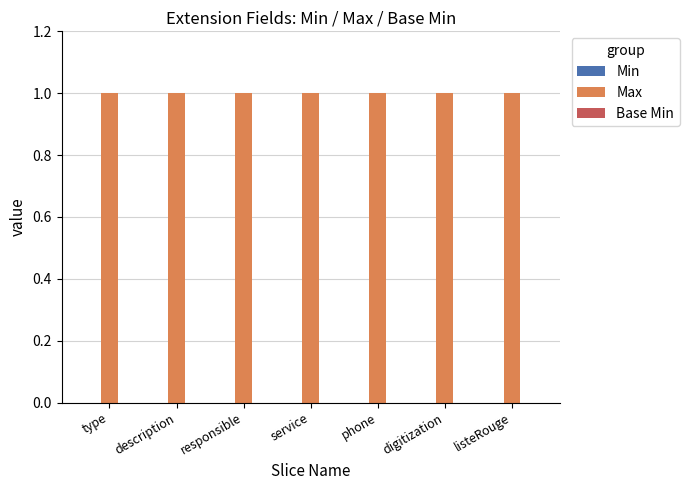

What position from the right is description?

6